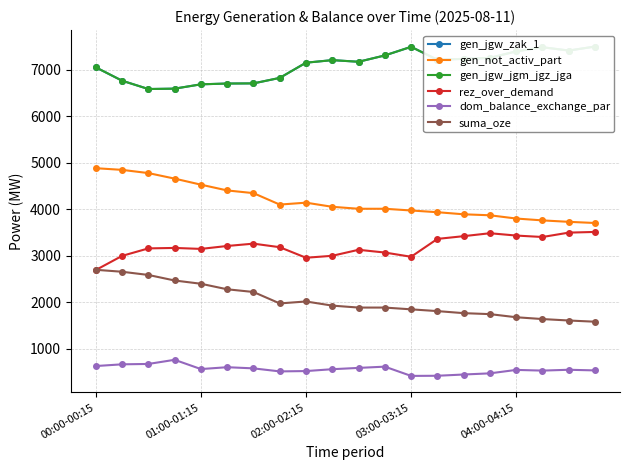

How many lines are shown in the chart?

6